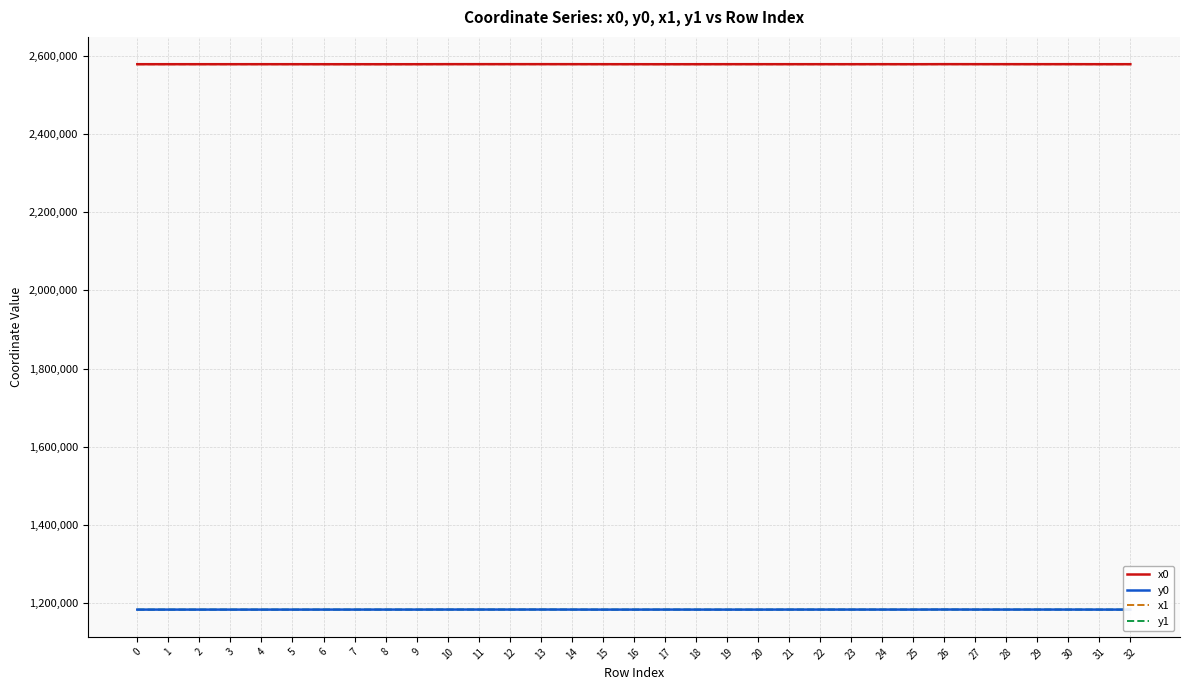

What is the total value across all series at 25?

7524454.8